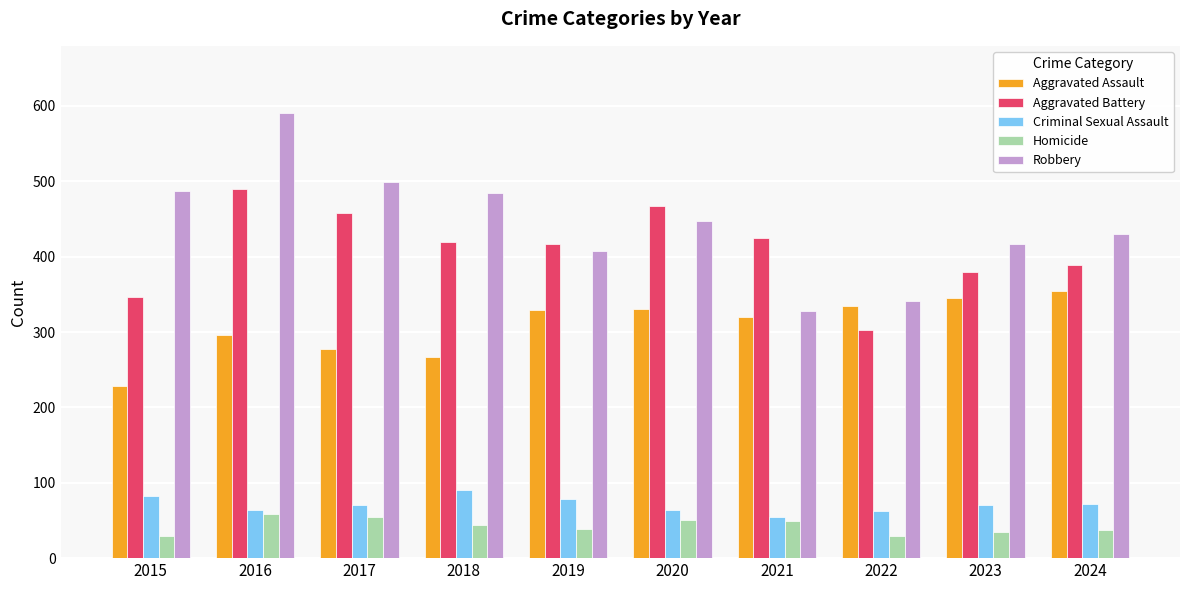

What is the total value across all series at 2015?

1174